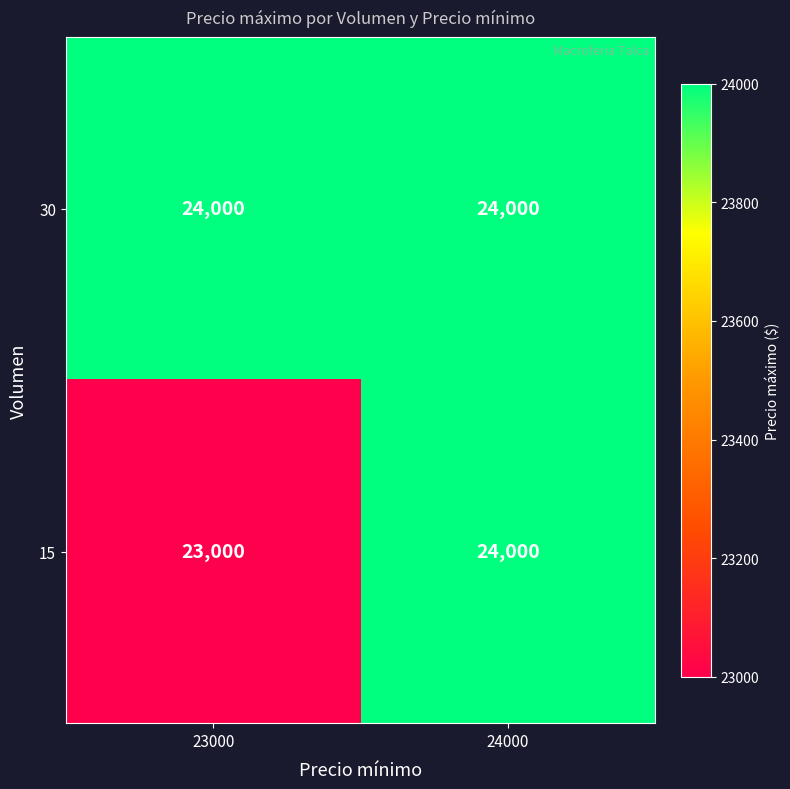

List the labels in order of 15 value, smallest first.

23000, 24000